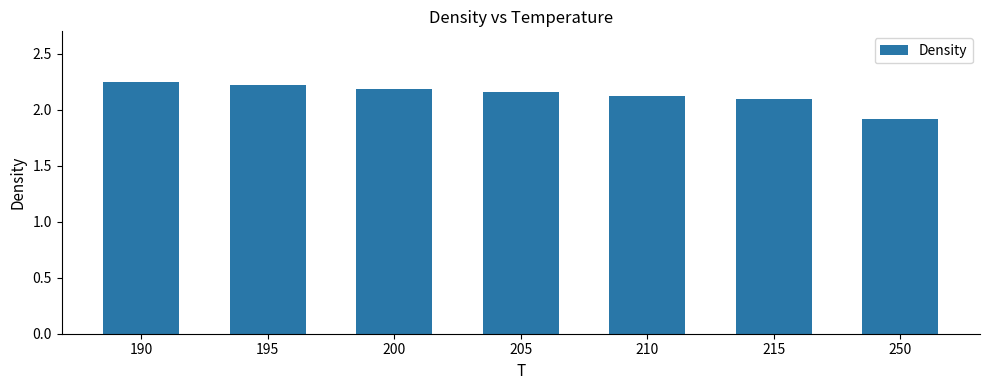

Which label corresponds to the largest value in the chart?

190